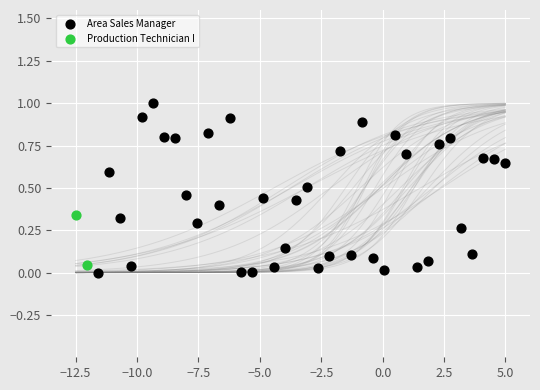

What are all the series names shown in the legend?

Area Sales Manager, Production Technician I